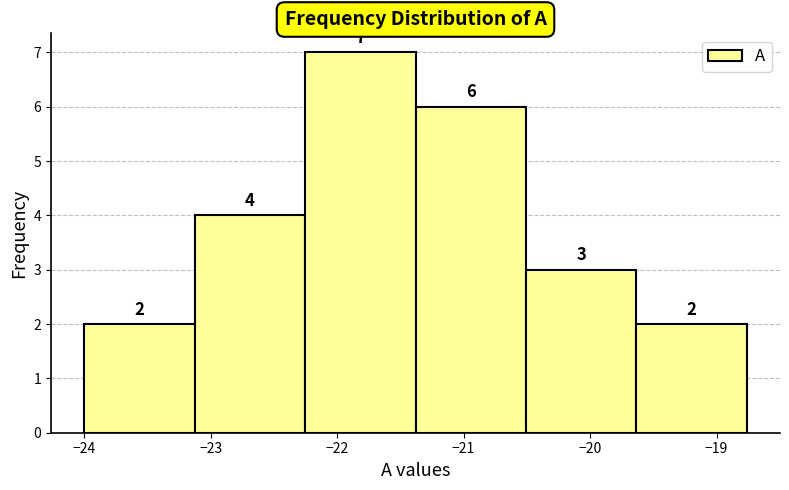

Reading left to right, transcribe this chart: for each bar, give the range it covers on the x-axis and its height. The bar edges are not printed on the chart, so give them approximately, as read against the axis.

-24.0 to -23.1: 2
-23.1 to -22.3: 4
-22.3 to -21.4: 7
-21.4 to -20.5: 6
-20.5 to -19.6: 3
-19.6 to -18.8: 2